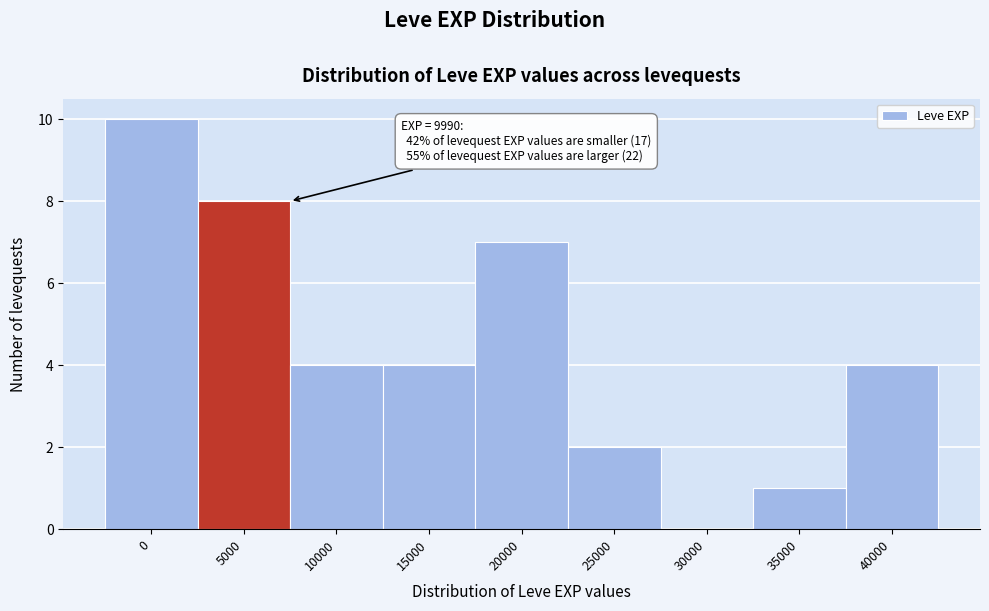

Reading left to right, transcribe all the data shown in this chart.

0=10	5000=8	10000=4	15000=4	20000=7	25000=2	30000=0	35000=1	40000=4